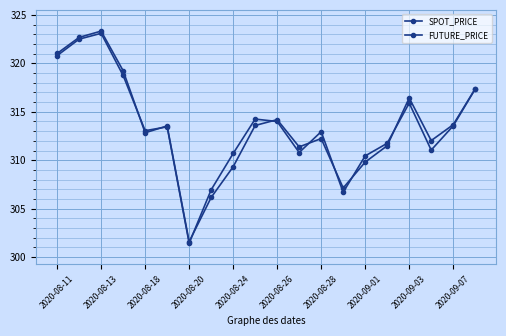

Does the chart have visible grid lines?

Yes